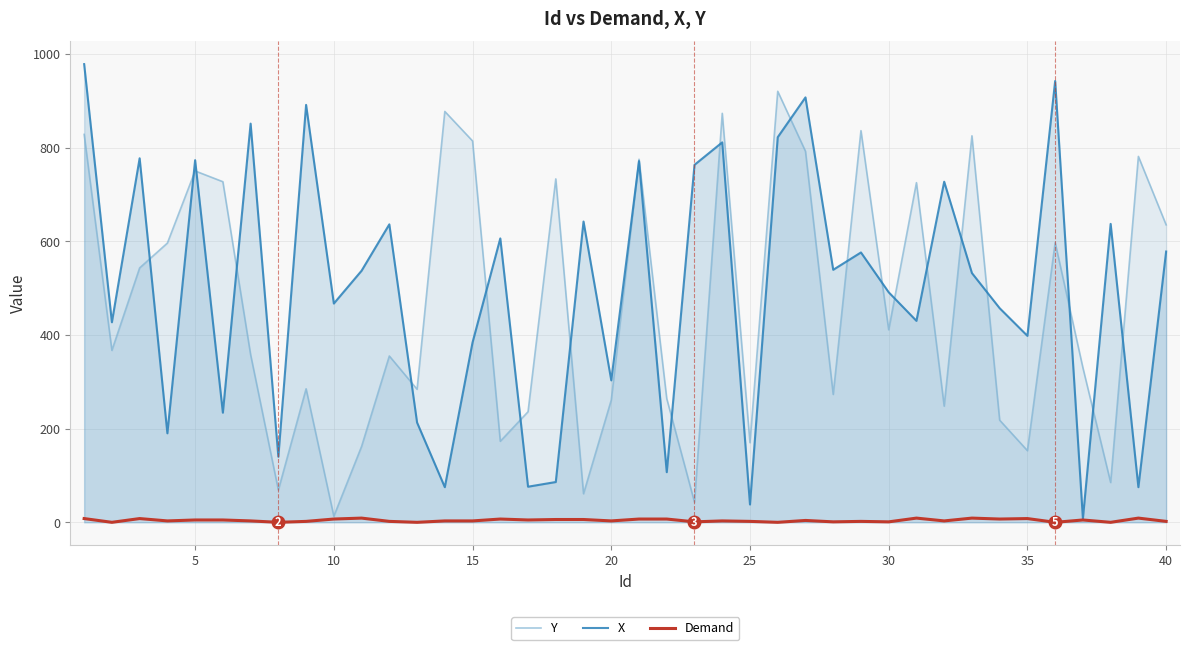

How many data points in Demand are less than 3?

14